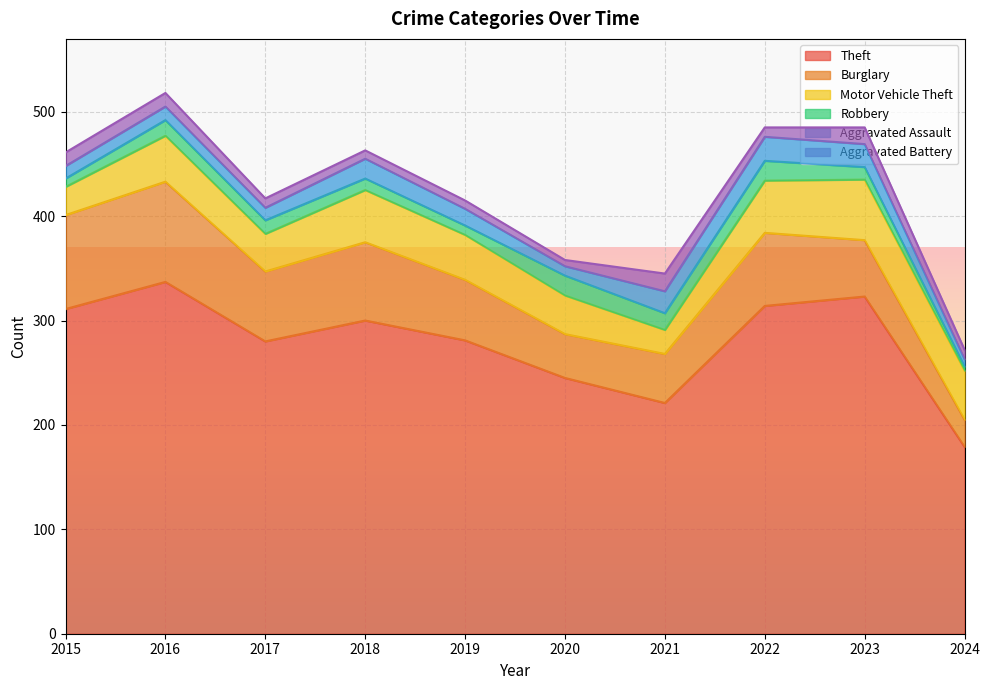

What value does the Aggravated Assault series have at 2017?

12